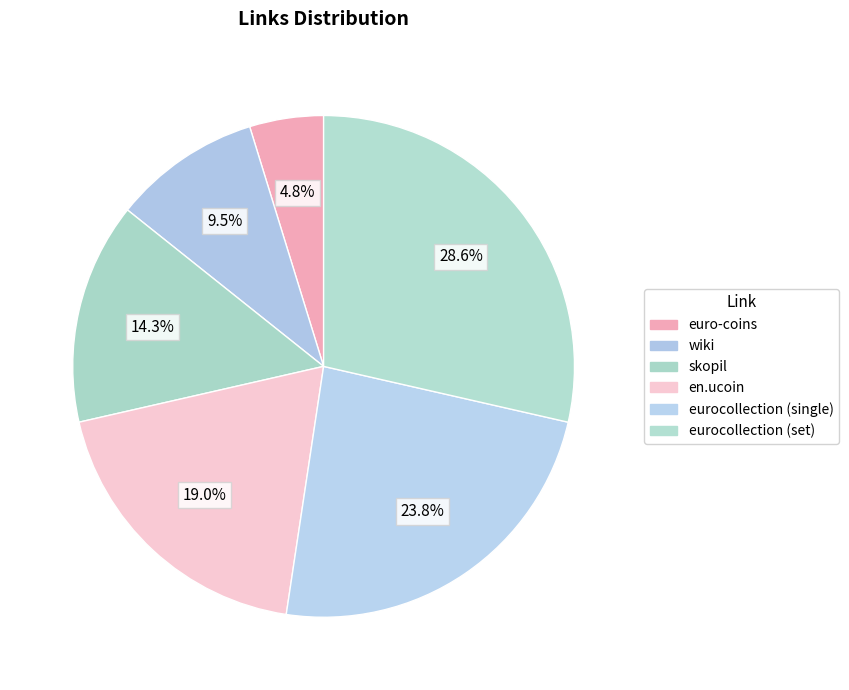

How many slices are in this pie chart?

6